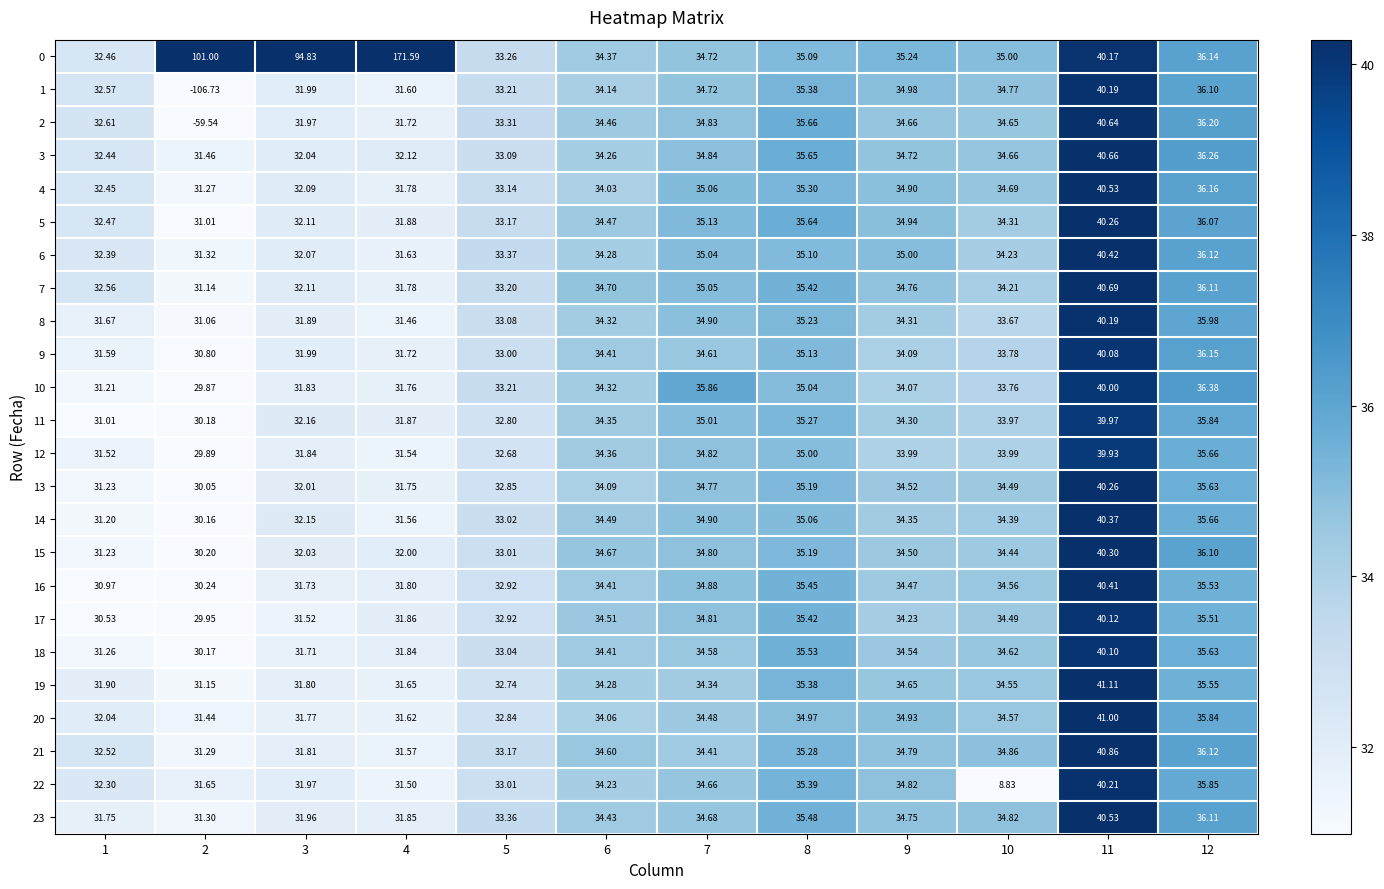

Is the value of 14 at 10 greater than the value of 18 at 10?

No